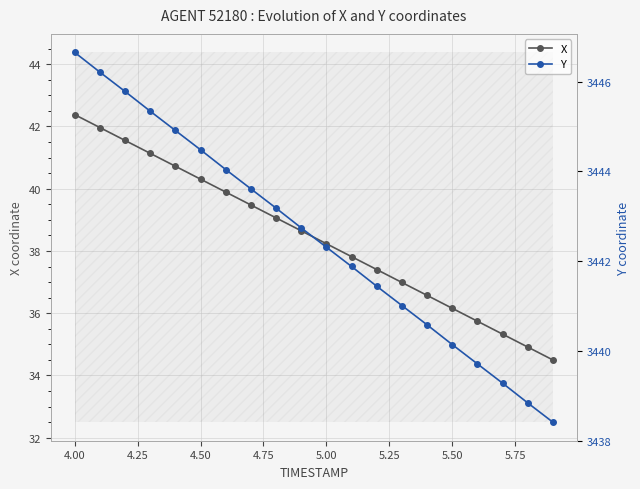

Is it true that X equals 22.3 at 5.50?

False